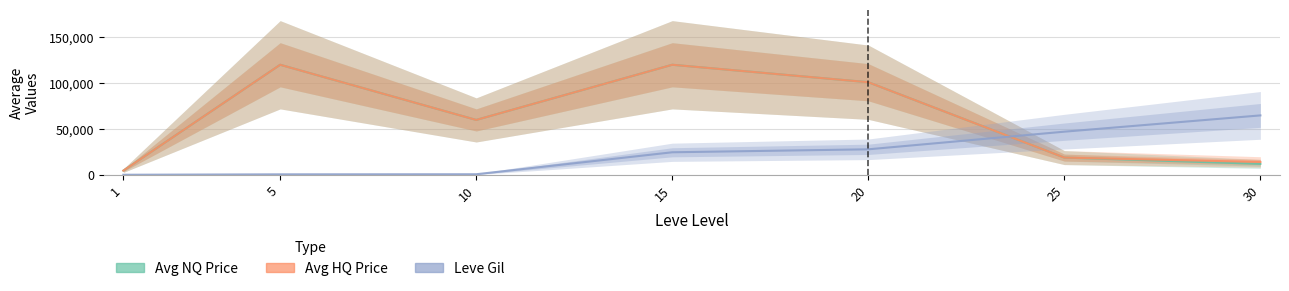

How many series are shown in this chart?

3